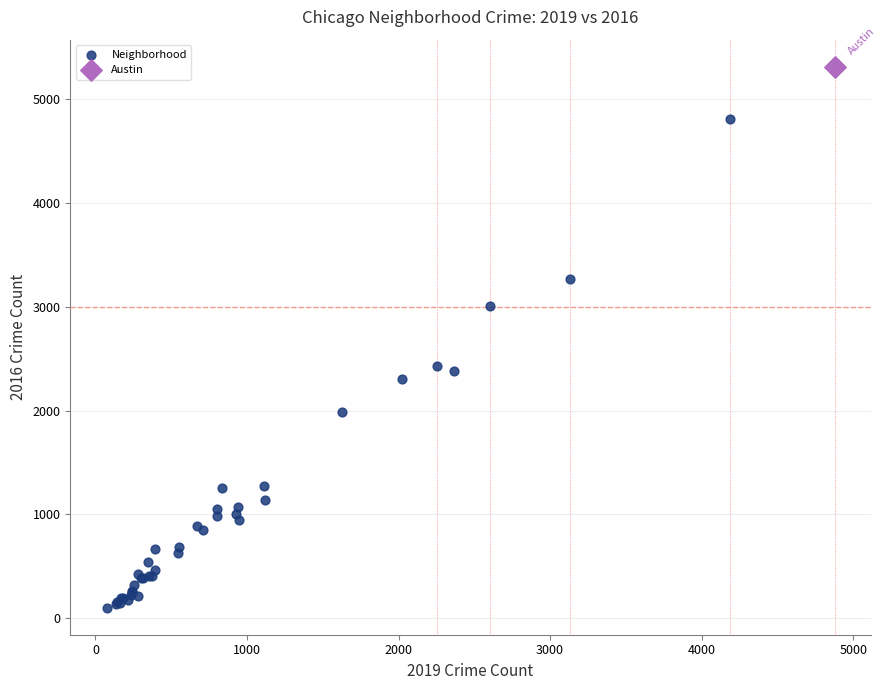

What are all the series names shown in the legend?

Neighborhood, Austin